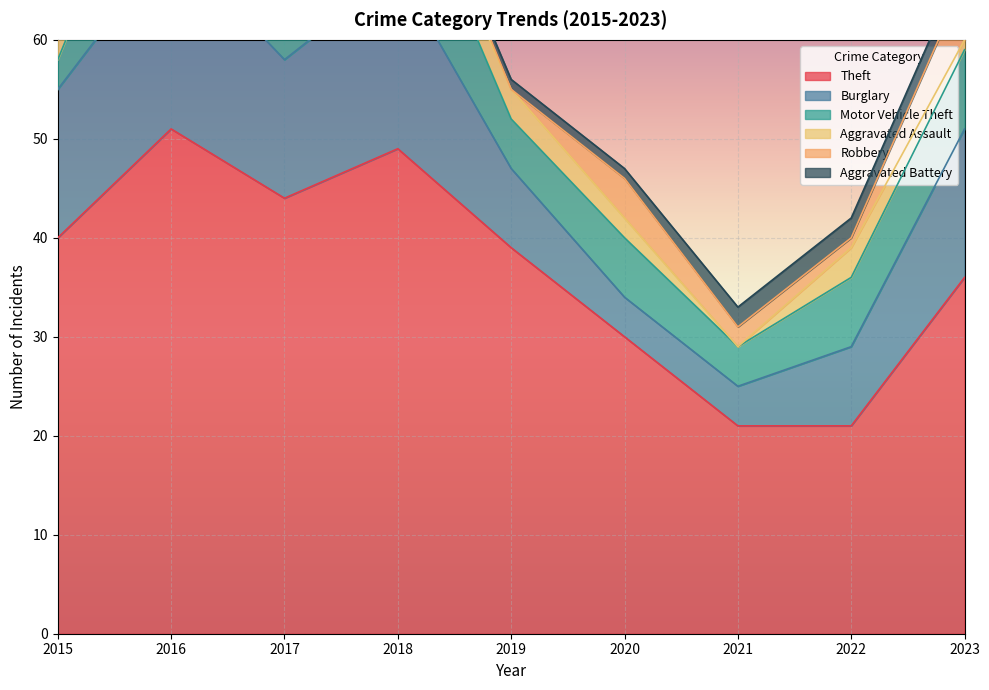

Which series has the largest total across all categories?

Theft